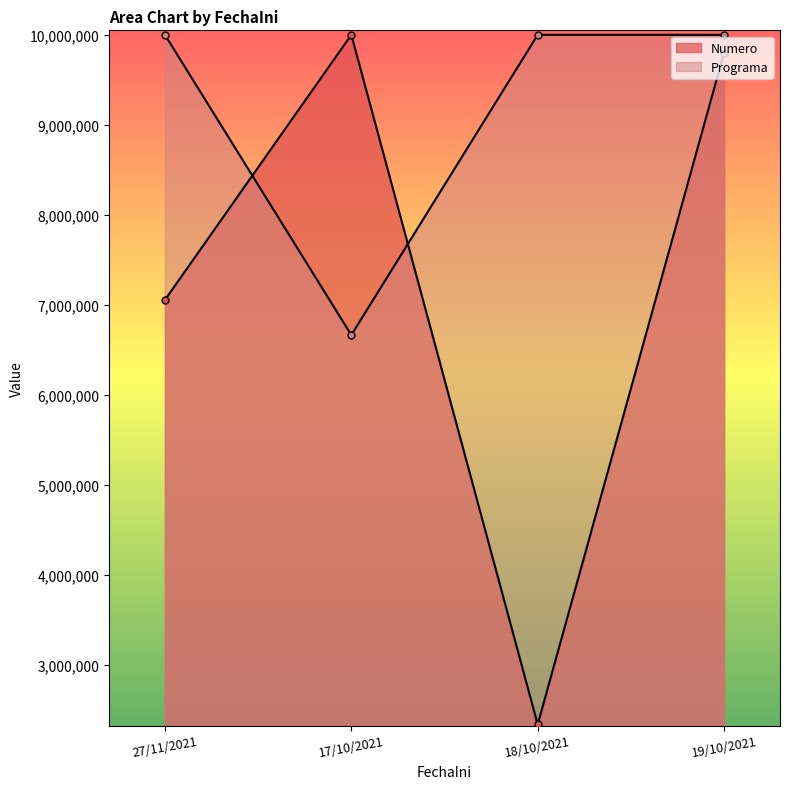

What is the maximum value for Programa?

9999877.0